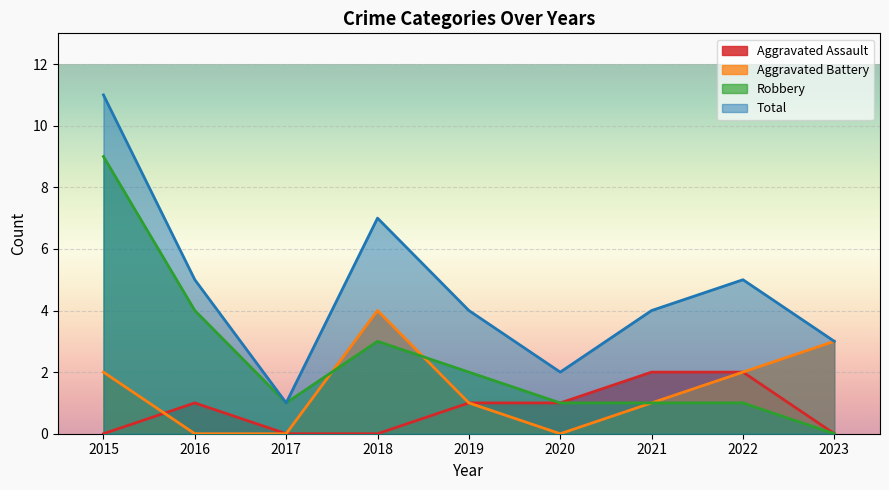

How many lines are shown in the chart?

4